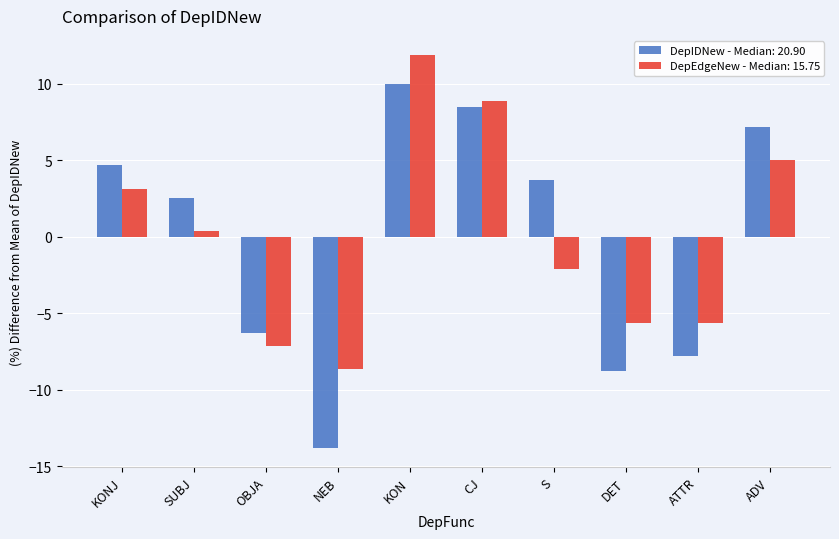

Rank the series by their maximum value, from highest to lowest.

DepEdgeNew - Median: 15.75, DepIDNew - Median: 20.90